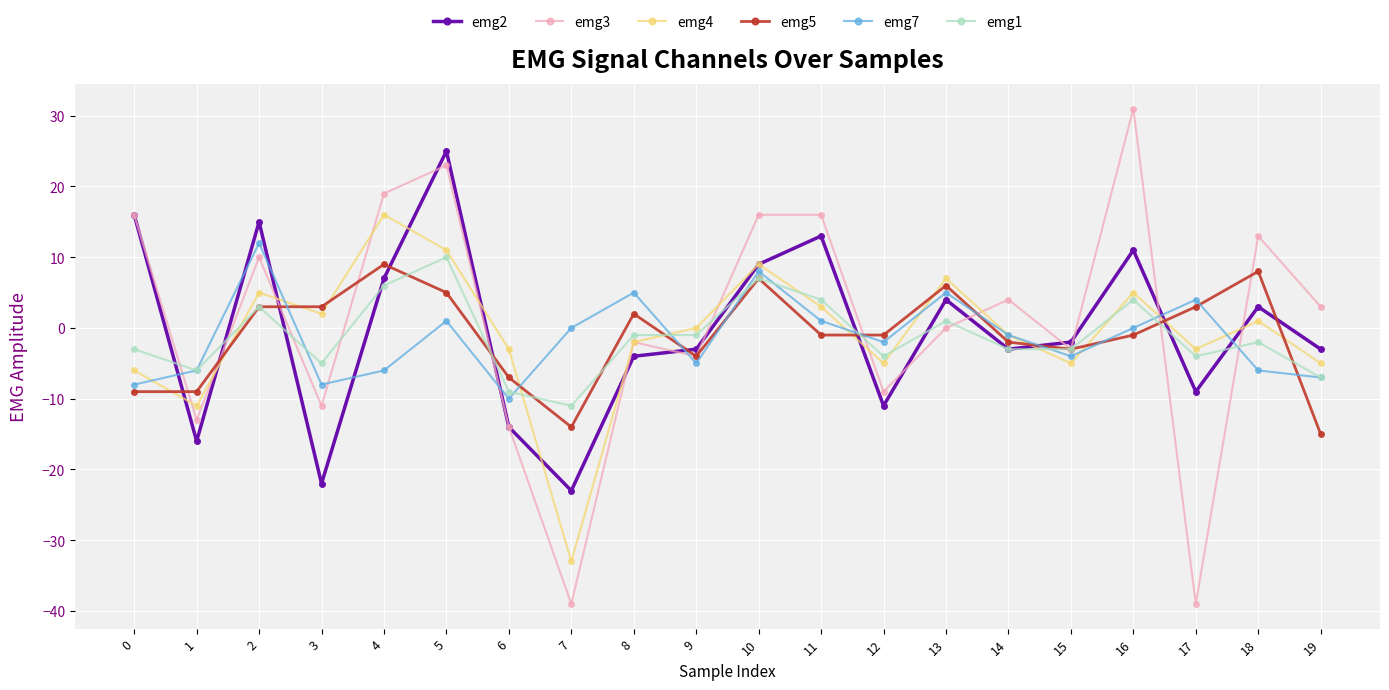

What is the sum of the emg7 values at 19 and 0?

-15